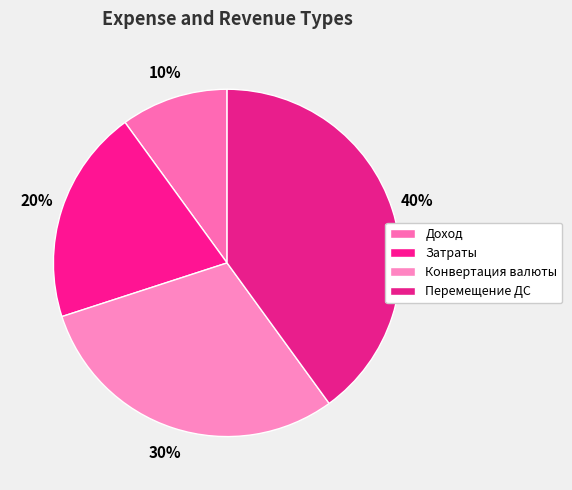

Between Перемещение ДС and Конвертация валюты, which is larger?

Перемещение ДС